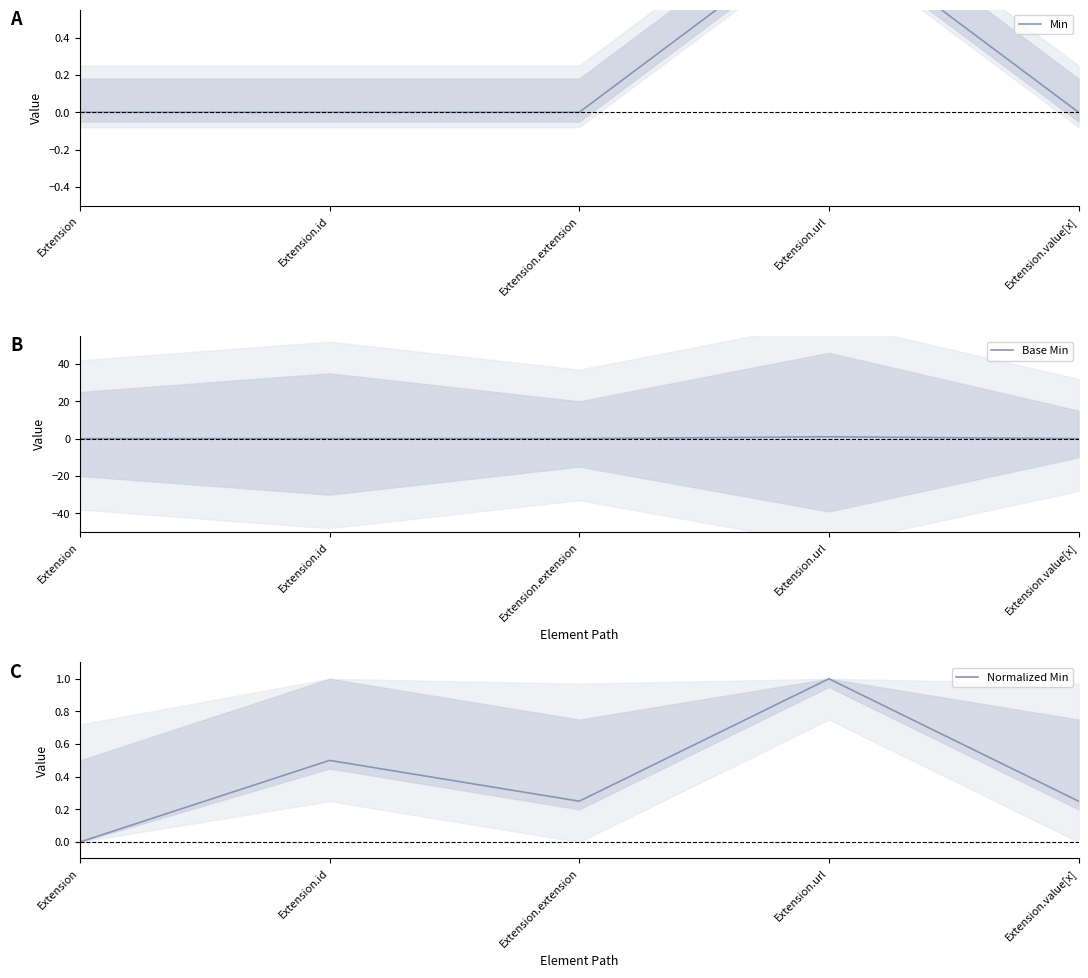

Is the value of Normalized Min at Extension.value[x] greater than the value of Min at Extension.id?

Yes